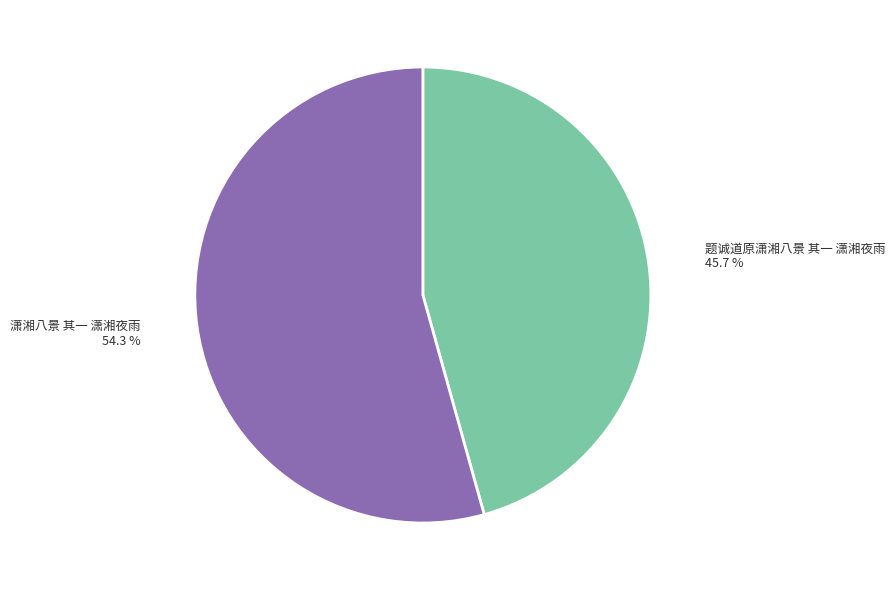

True or false: 潇湘八景 其一 潇湘夜雨 accounts for 61% of the total.

False